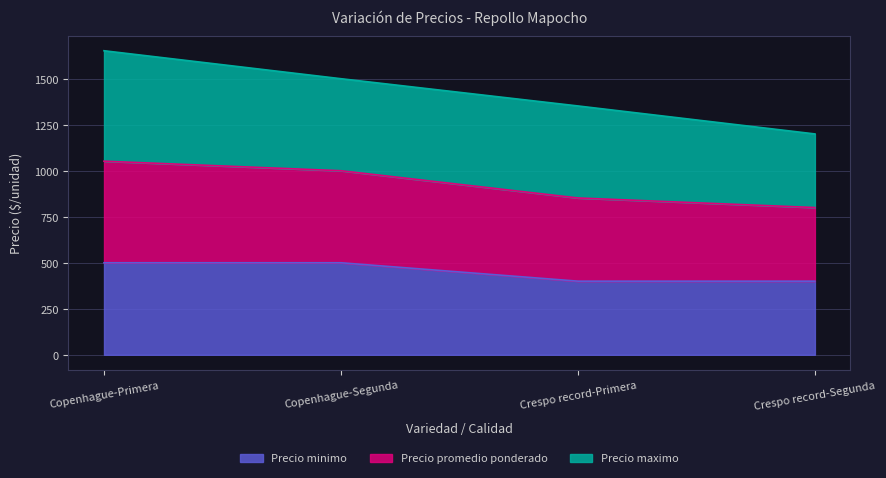

What is the maximum value for Precio minimo?

500